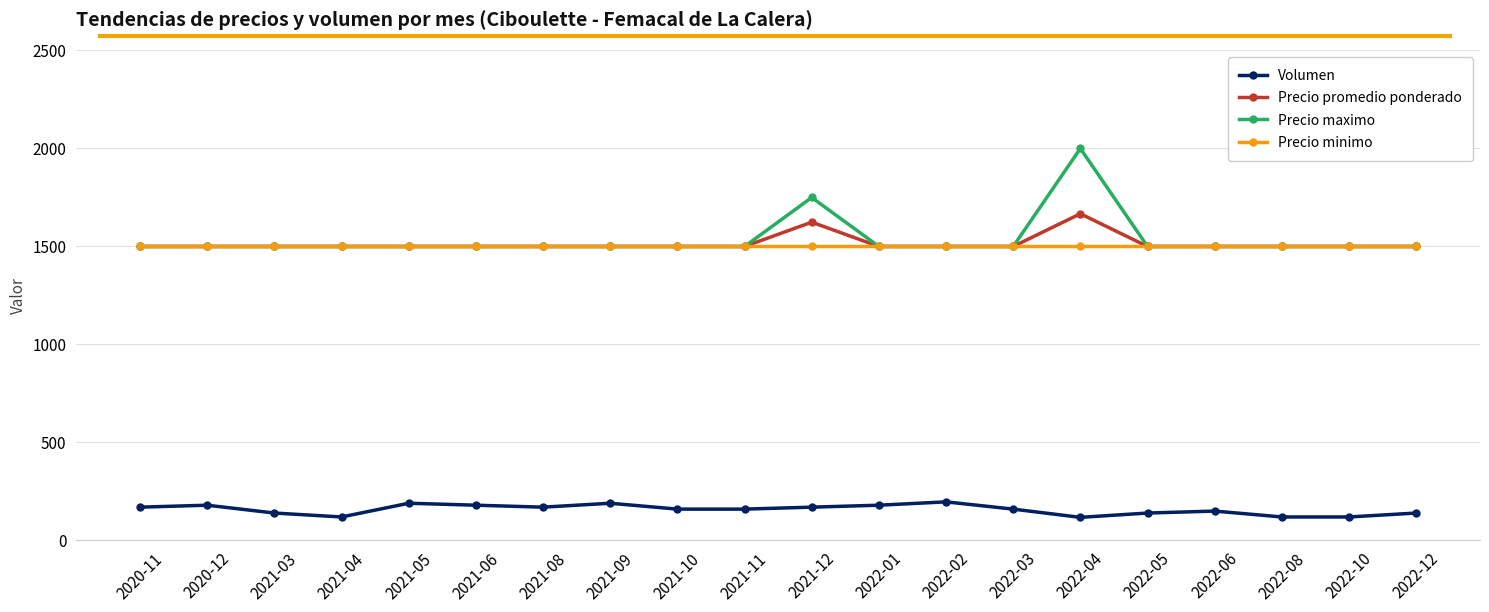

True or false: Precio maximo has more than 1 points higher than both neighbors.

True